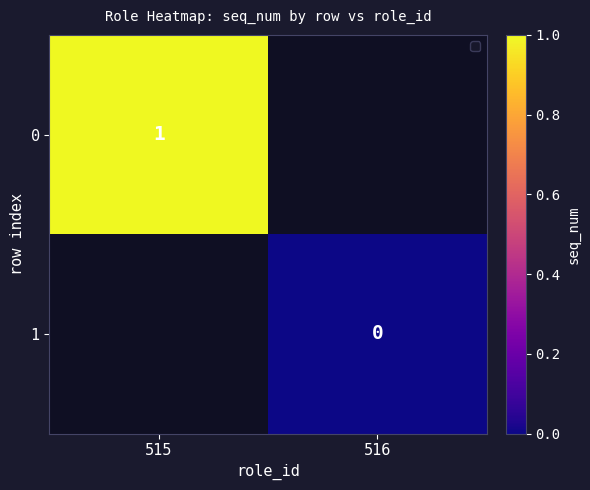

At which label is 0 closest to 1?

515